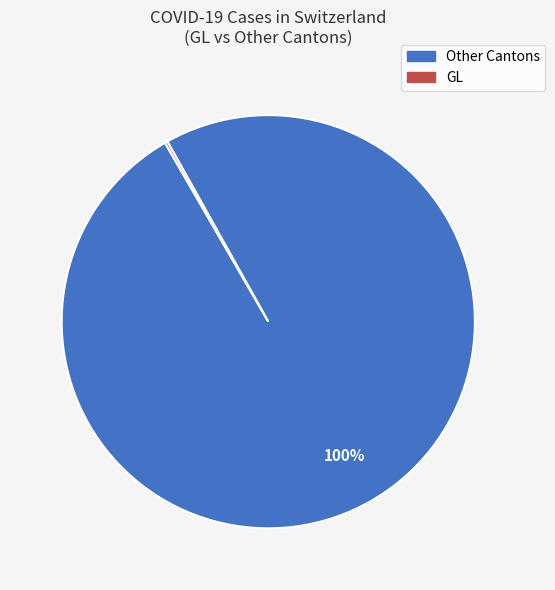

Is there any slice that represents more than half of the pie?

Yes